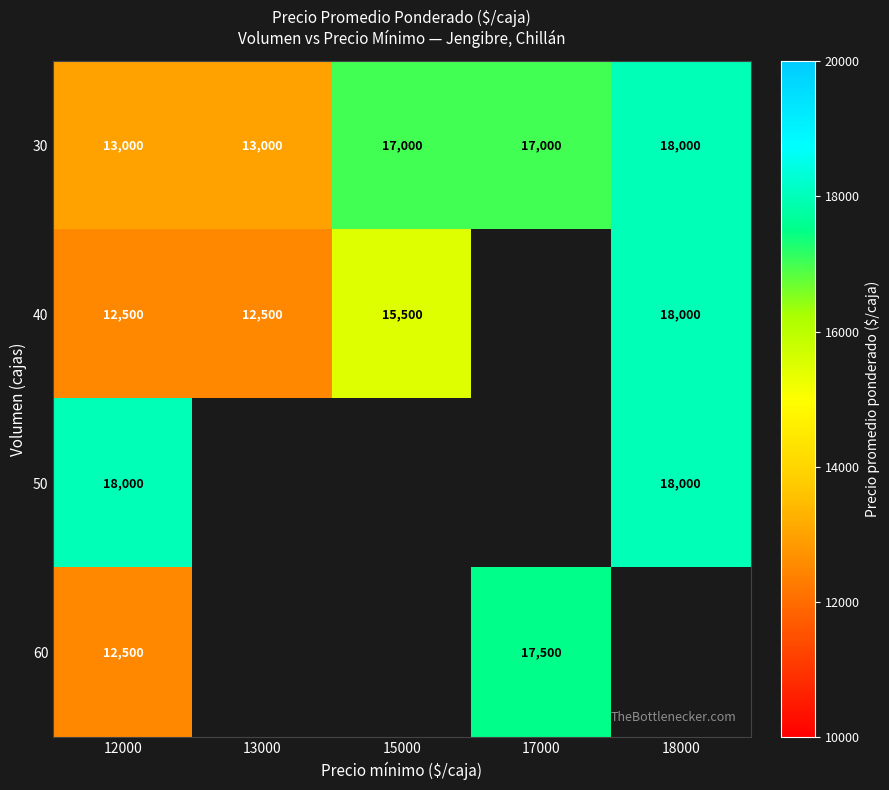

The 30 series shows 18000 at 18000. True or false?

True